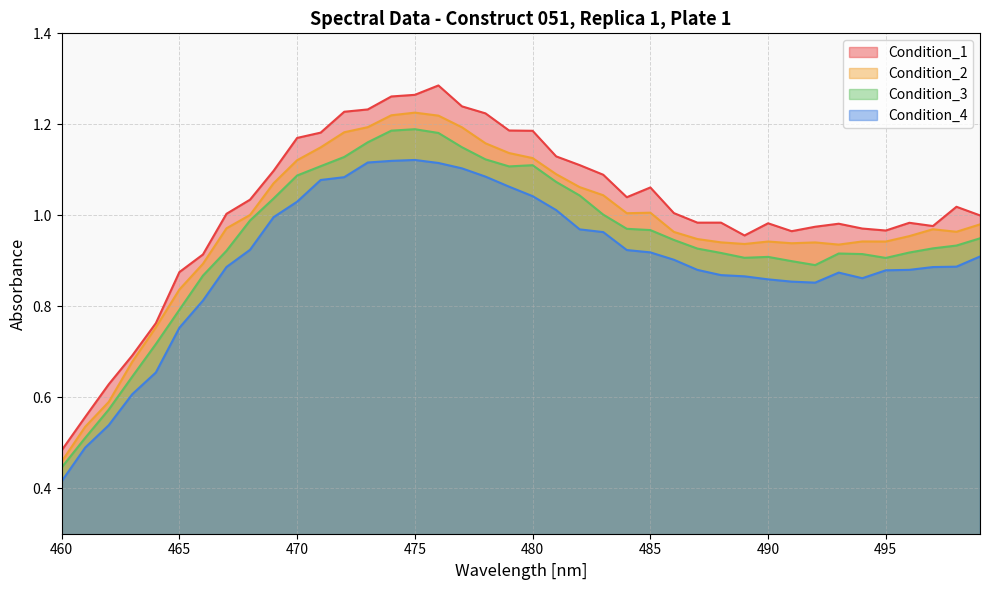

At which label is Condition_4 closest to 0?

460